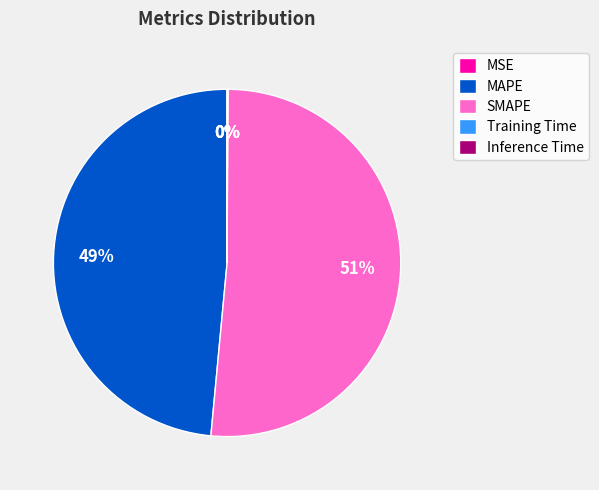

Is there a majority slice in this chart?

Yes